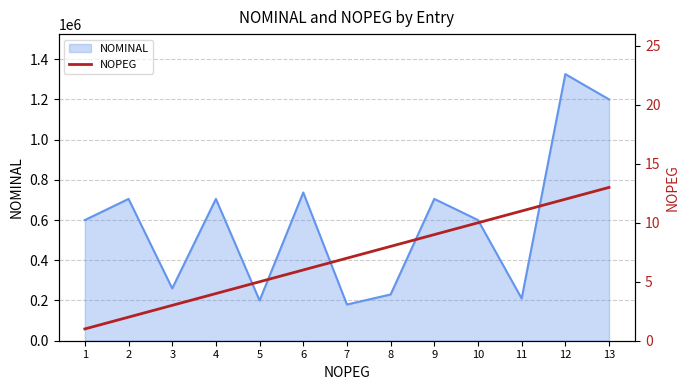

What is the ratio of the value at 9 to the value at 2?

4.5